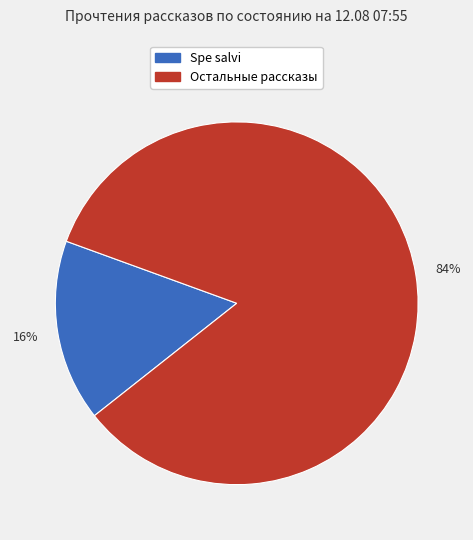

Does any single category account for the majority?

Yes